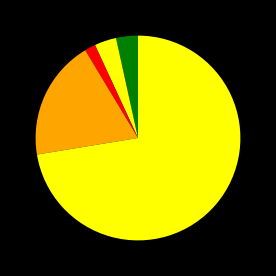

What is the largest slice in the pie chart?

Theft